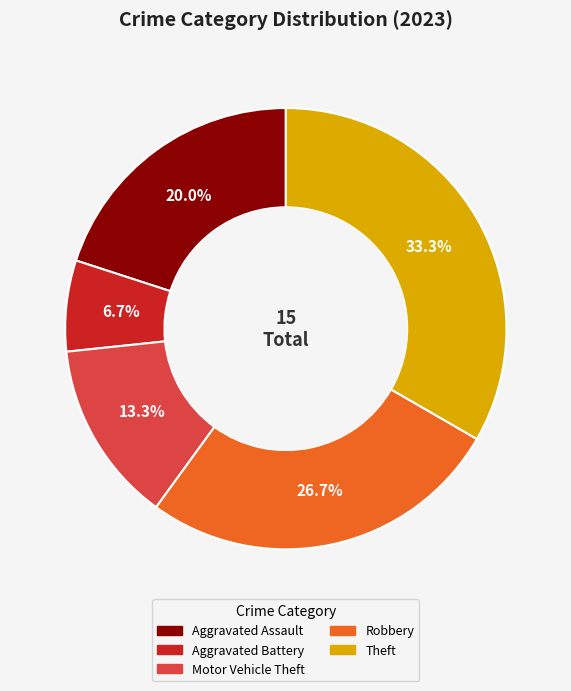

To the nearest percent, what is the difference between the Aggravated Battery and Robbery slice percentages?

20%